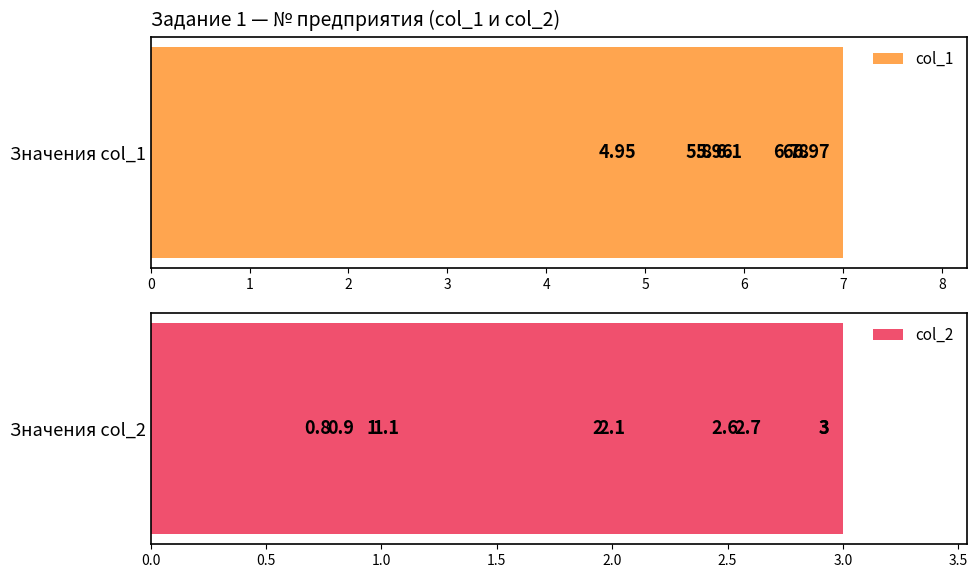

True or false: col_2 has a value of 4.1 at 2.

False